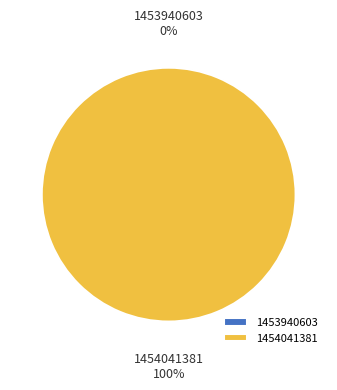

Is it true that 1453940603 is 0% of the pie?

True